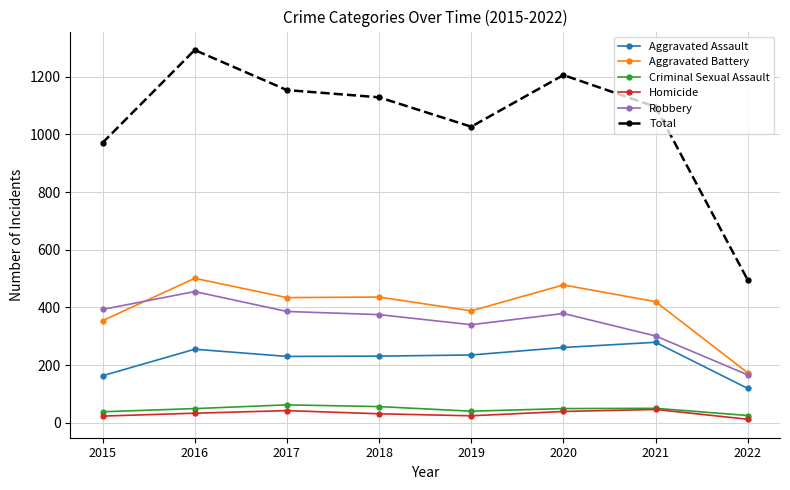

At which label does Criminal Sexual Assault reach its minimum?

2022